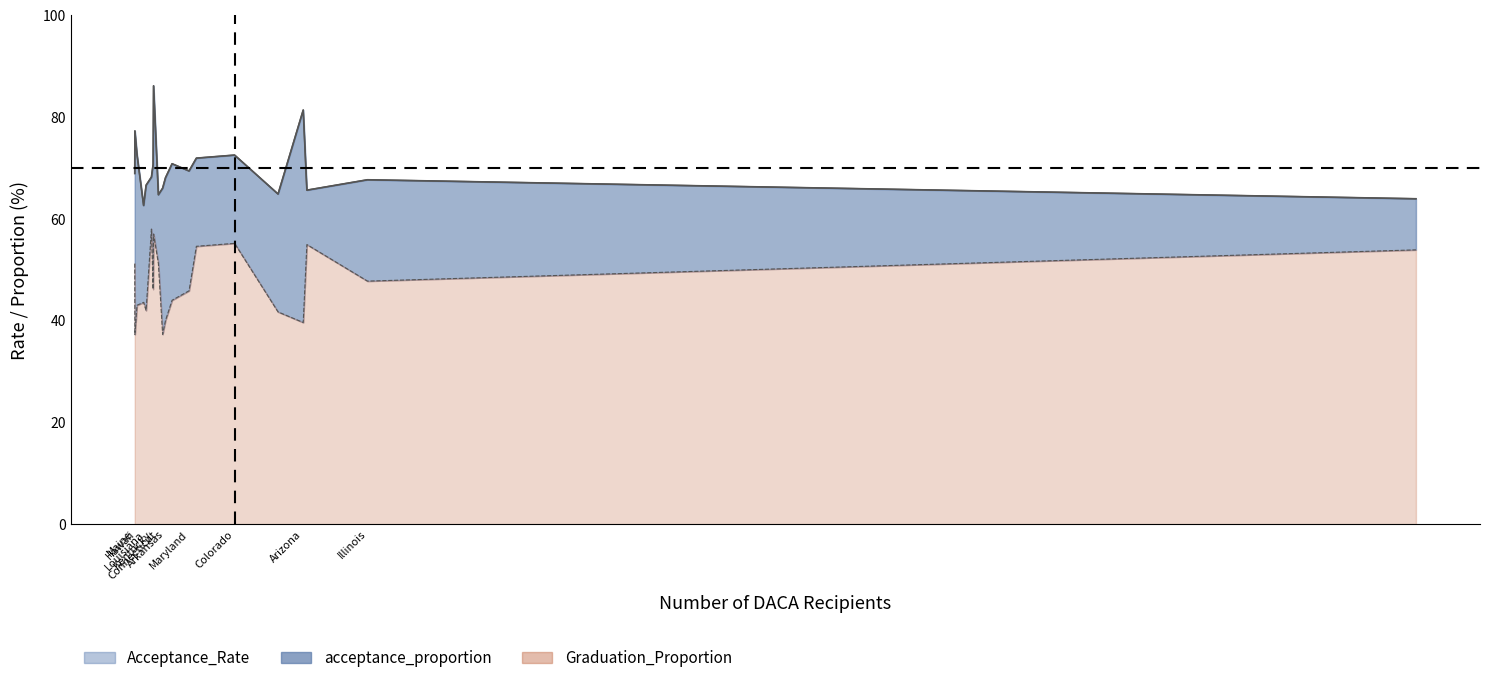

The value of acceptance_proportion at Louisiana is 1.0. True or false?

False